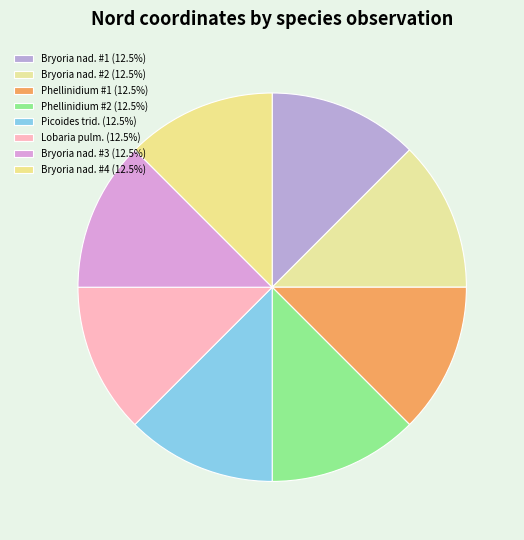

How many segments does this pie chart have?

8